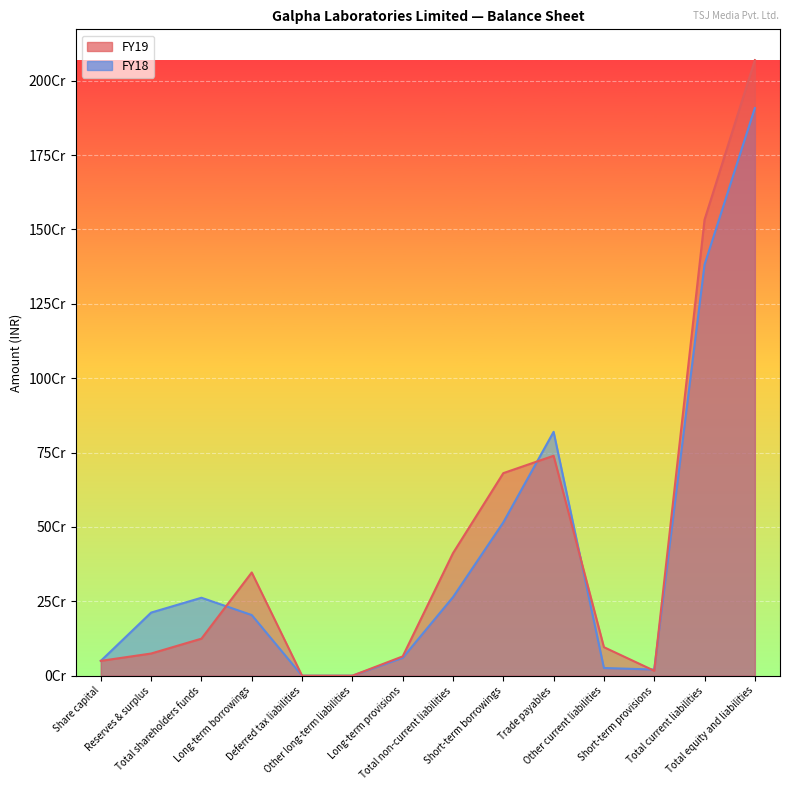

The value of FY18 at Total non-current liabilities is 264043929. True or false?

True